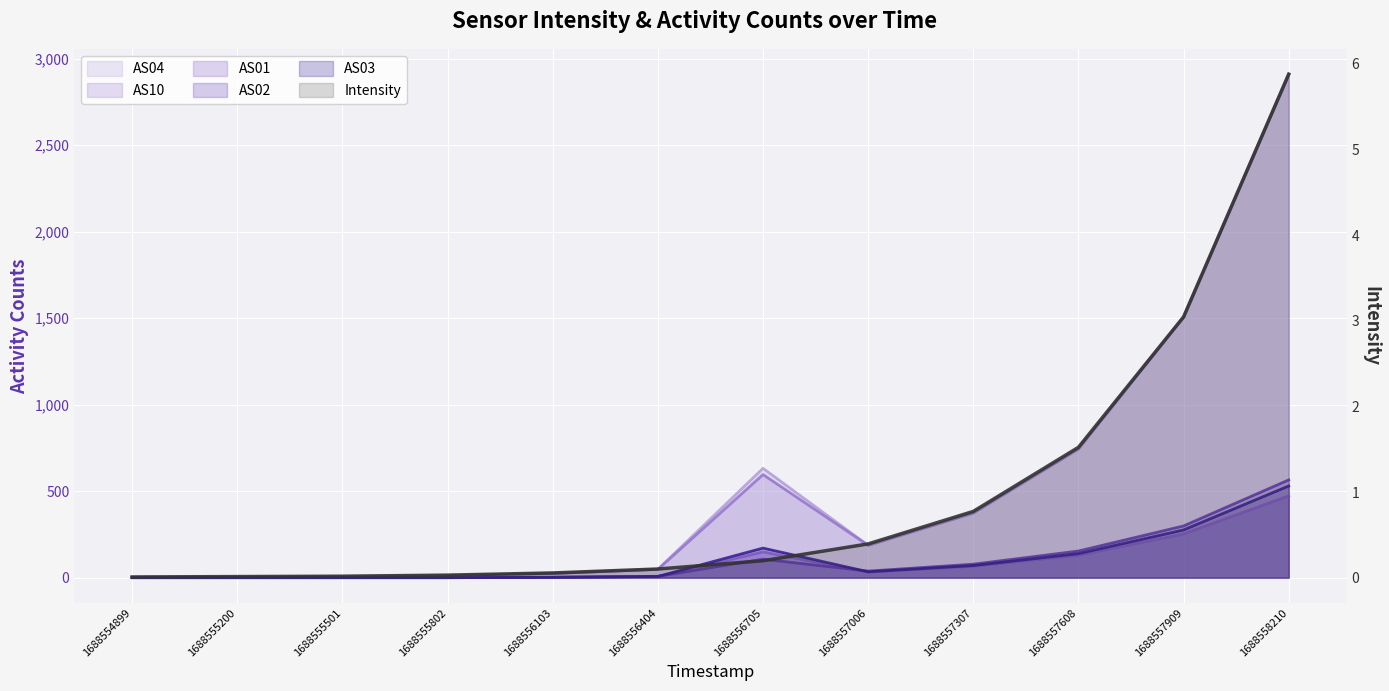

What is the value of the 11th point from the left?

3.0